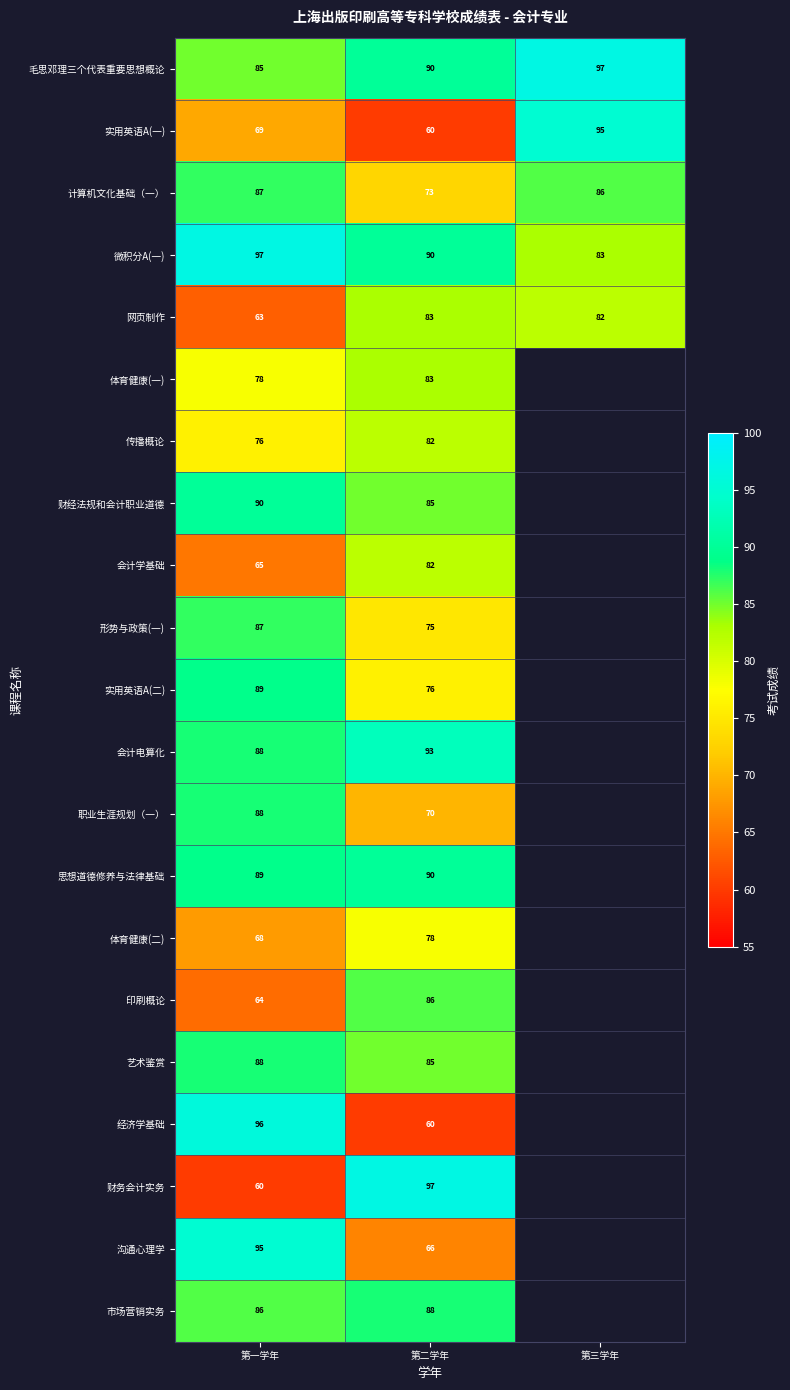

At which label does 计算机文化基础（一） reach its peak?

第一学年